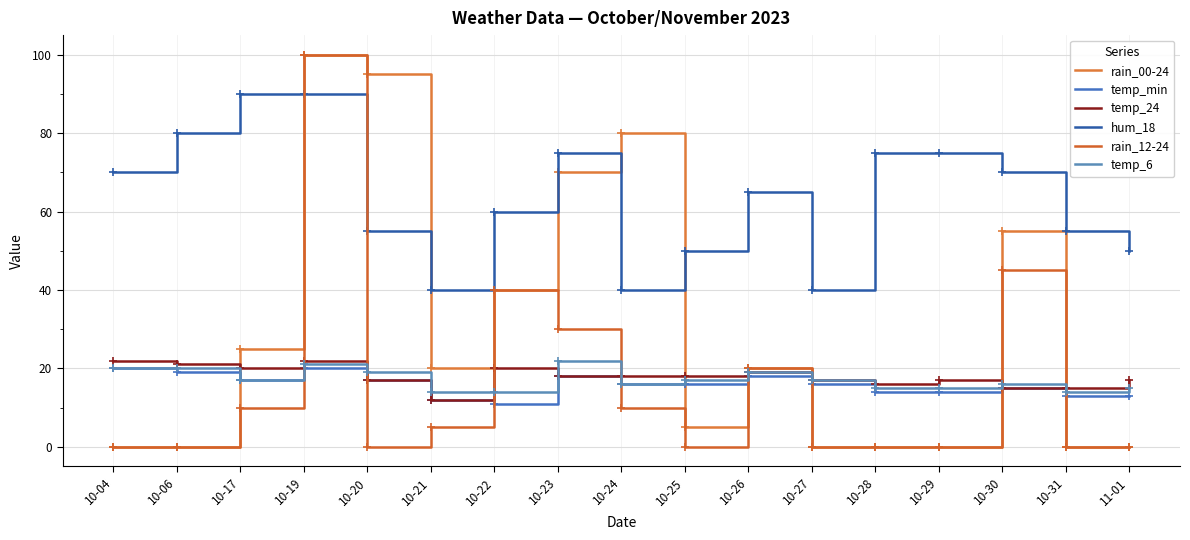

Reading right to left, what are all the values shown in this chart?

rain_00-24: 0	0	55	0	0	0	20	5	80	70	40	20	95	100	25	0	0
temp_min: 13	13	15	14	14	16	18	16	16	18	11	12	17	20	17	19	20
temp_24: 17	15	15	17	16	17	19	18	18	18	20	12	17	22	20	21	22
hum_18: 50	55	70	75	75	40	65	50	40	75	60	40	55	90	90	80	70
rain_12-24: 0	0	45	0	0	0	20	0	10	30	40	5	0	100	10	0	0
temp_6: 15	14	16	15	15	17	19	17	16	22	14	14	19	21	17	20	20